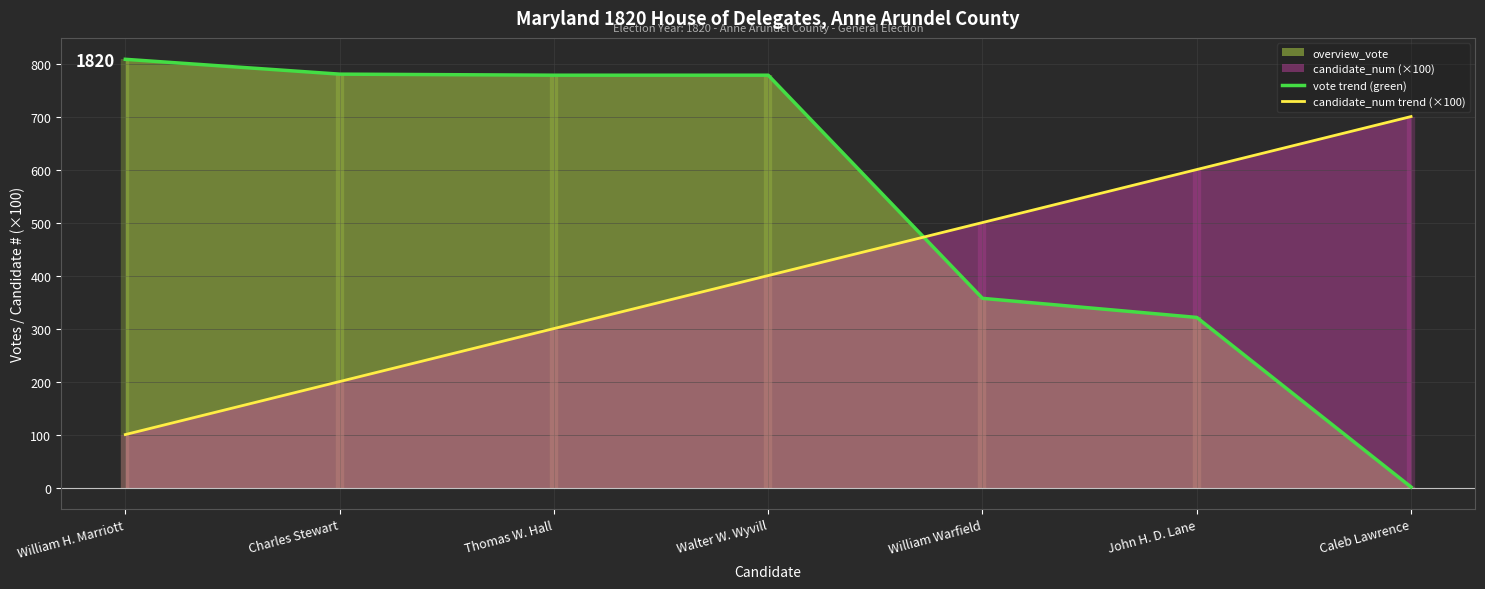

True or false: vote trend (green) has a value of 780 at Charles Stewart.

True